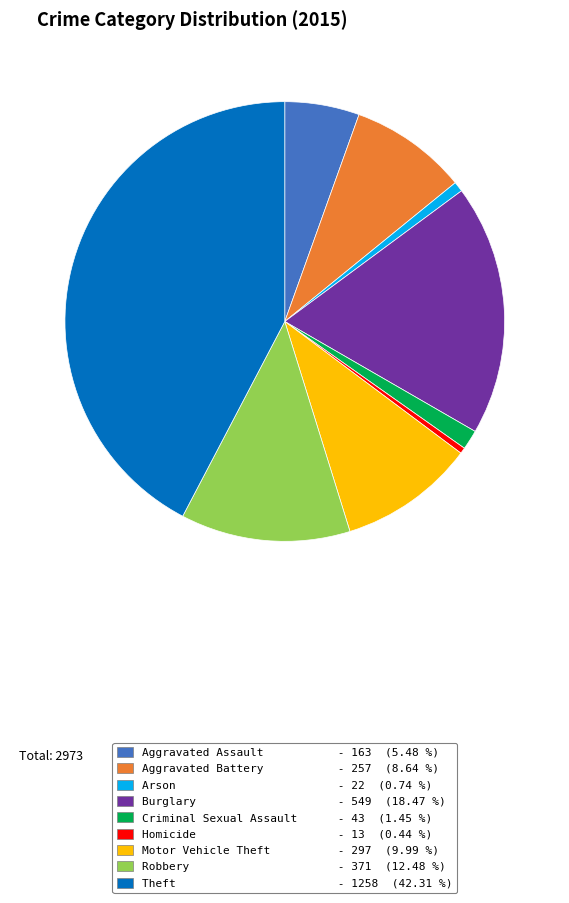

How many slices are in this pie chart?

9